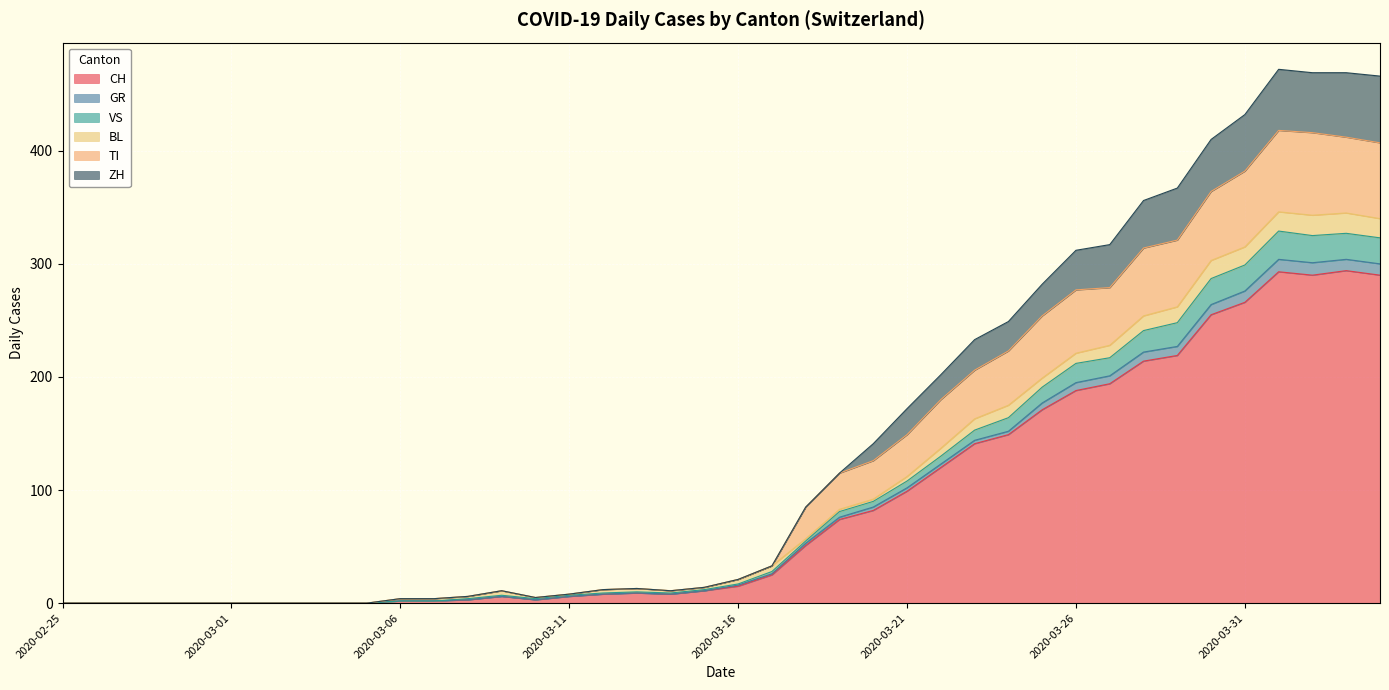

What is the highest value of the CH series?

294